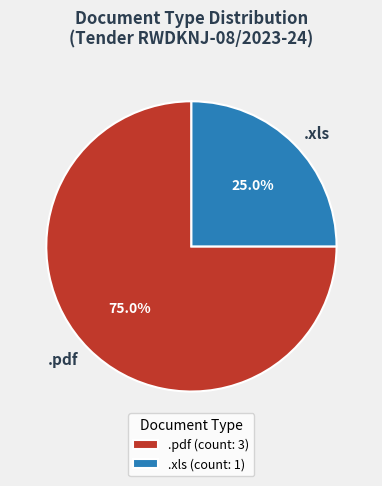

True or false: .xls accounts for 9% of the total.

False